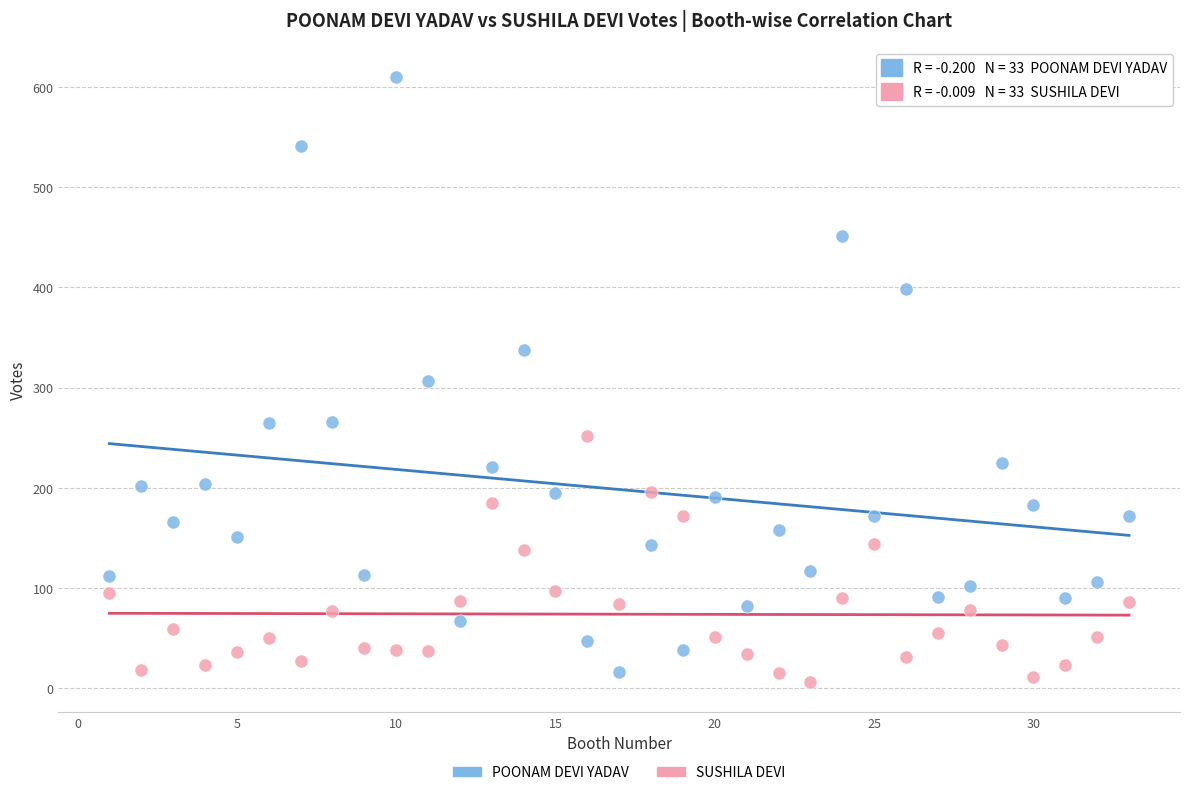

What are all the series names shown in the legend?

POONAM DEVI YADAV, SUSHILA DEVI